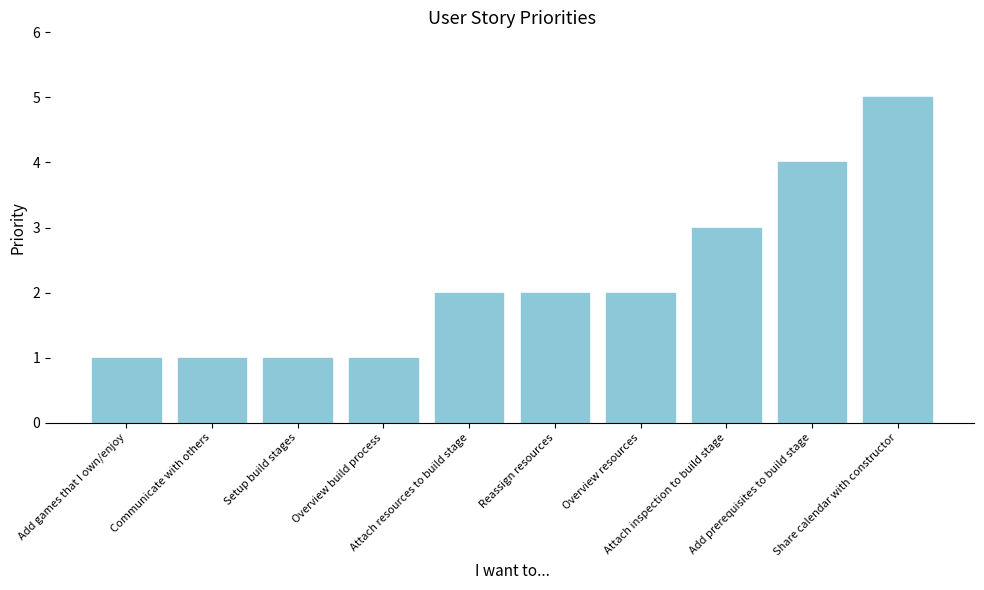

What is the change in value from Overview resources to Share calendar with constructor?

+3